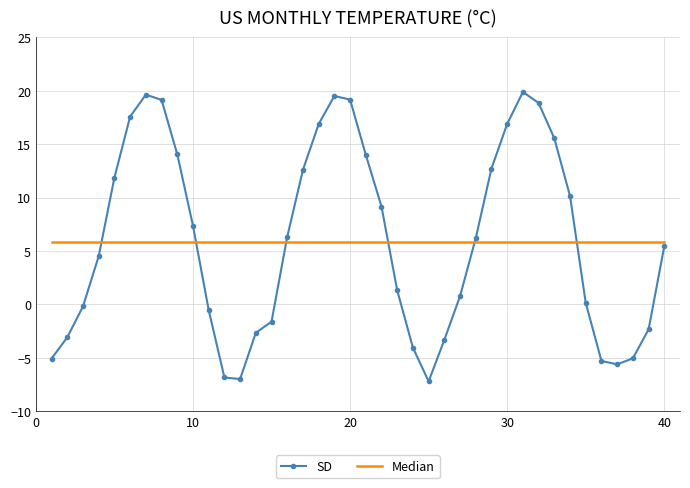

Which series has the largest range (max minus min)?

SD